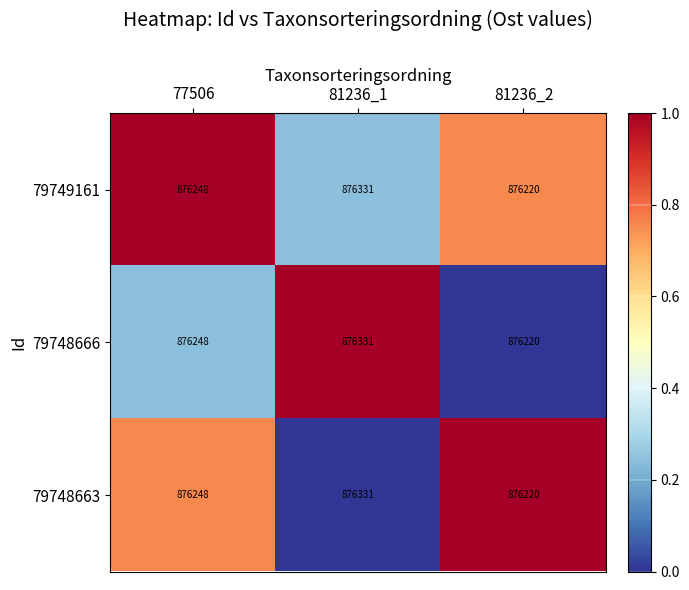

At which category is the sum across all series the highest?

81236_1